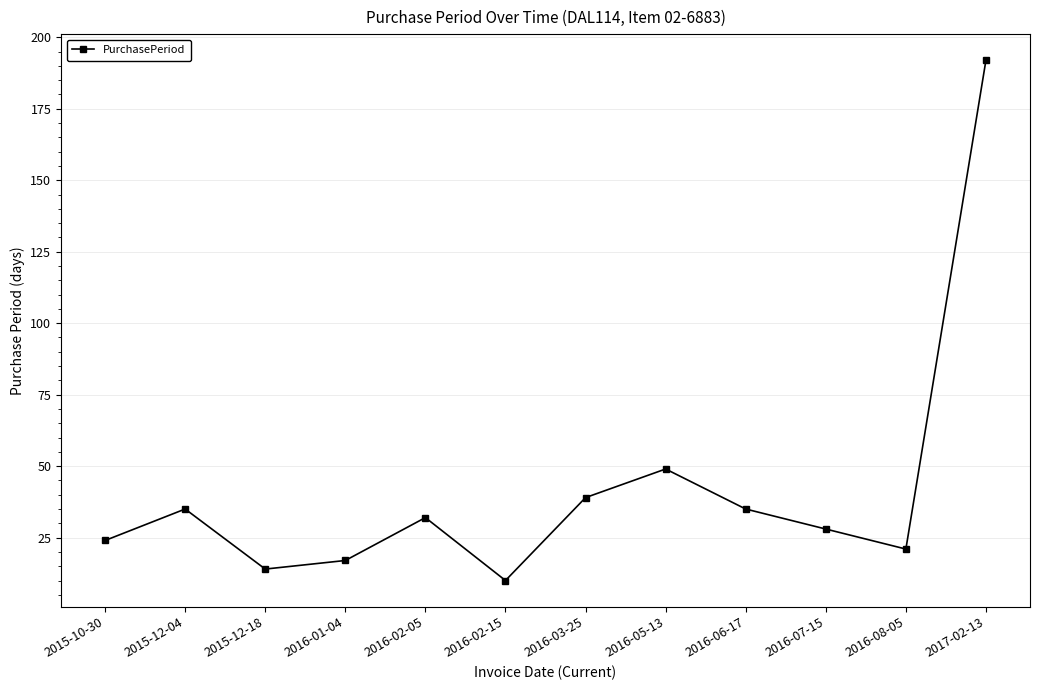

What is the label of the 6th point from the right?

2016-03-25